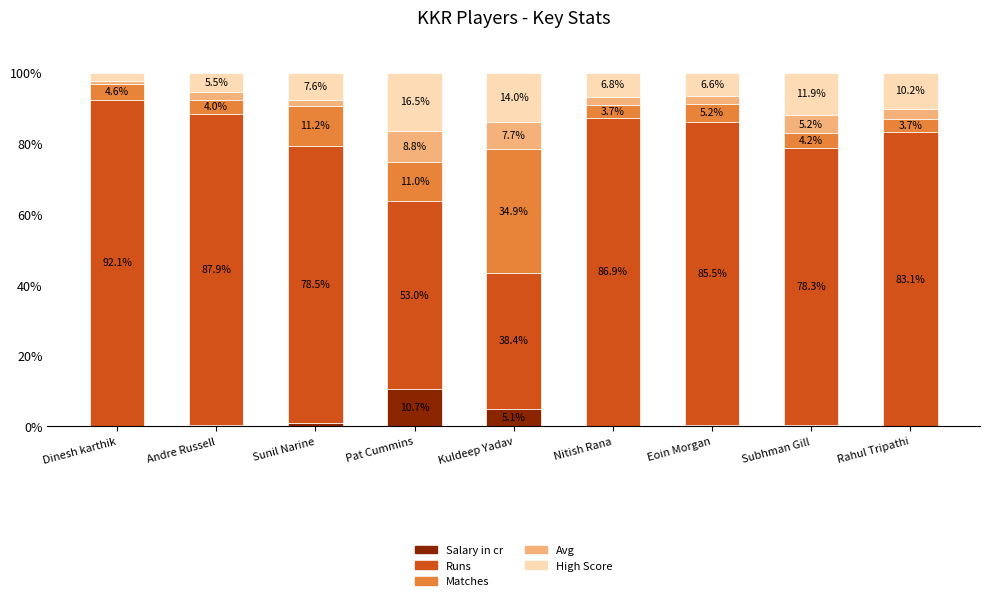

What is the total value across all series at Sunil Narine?

100.0